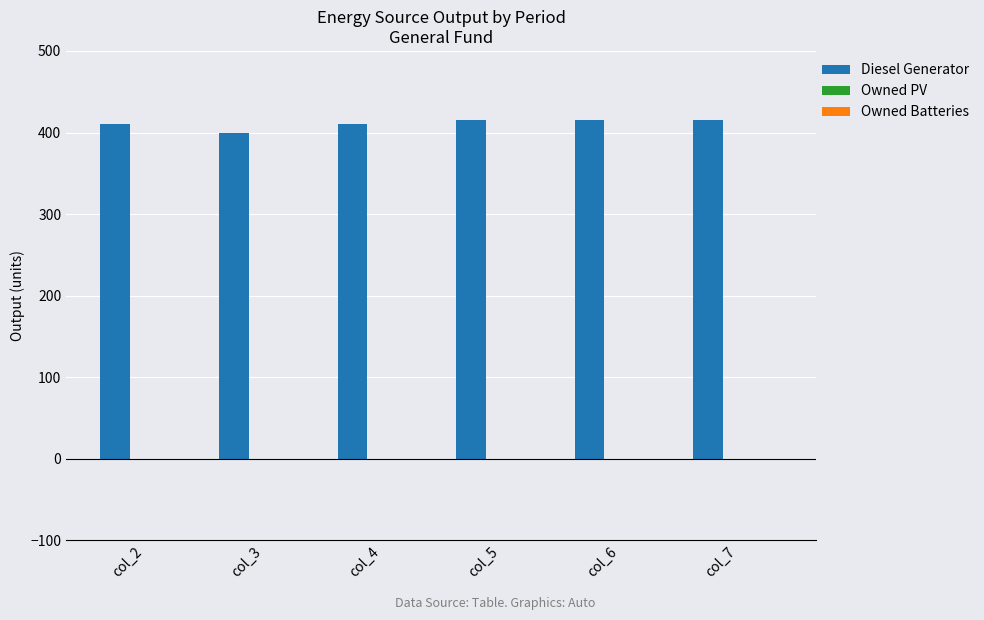

Are the bars horizontal?

No